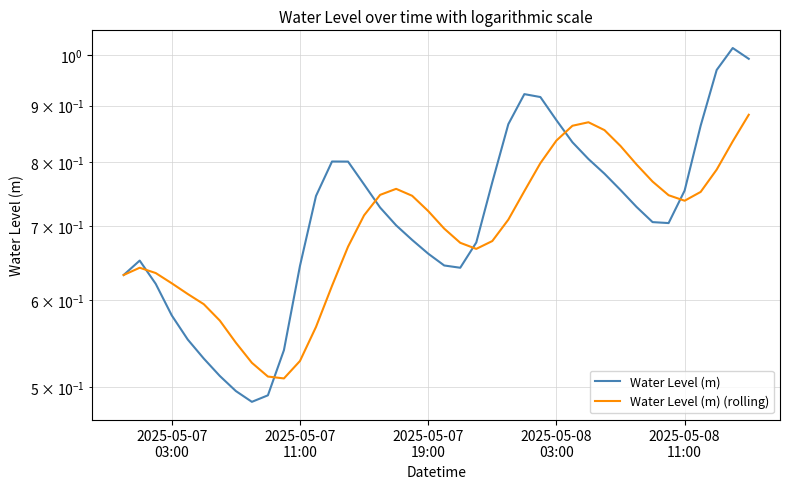

How many lines are shown in the chart?

2